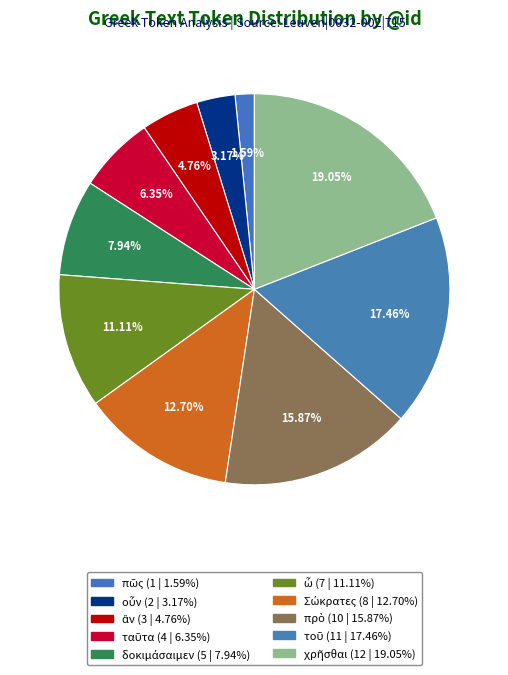

Count the number of slices in the pie.

10